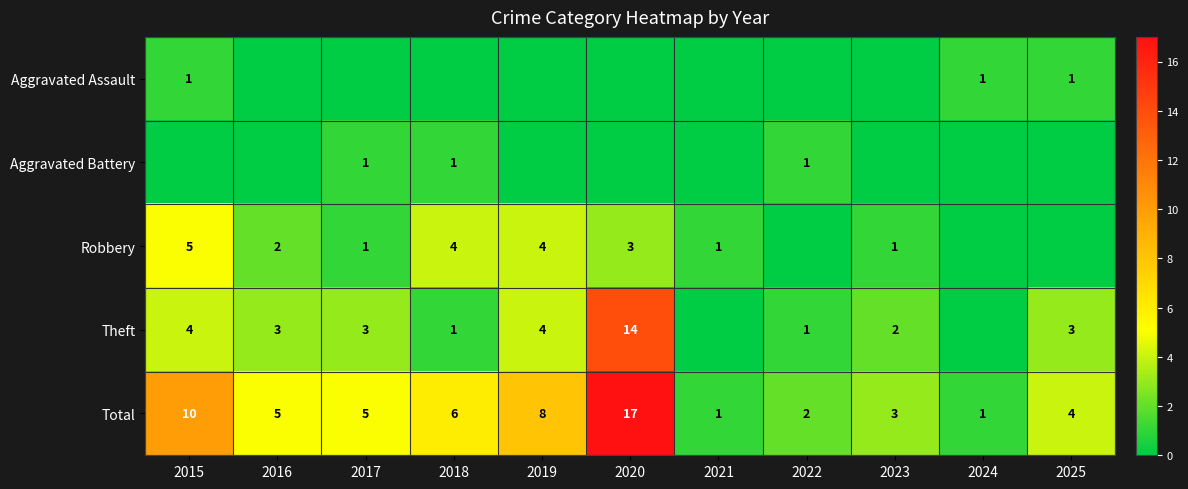

Is it true that Theft equals 3 at 2025?

True